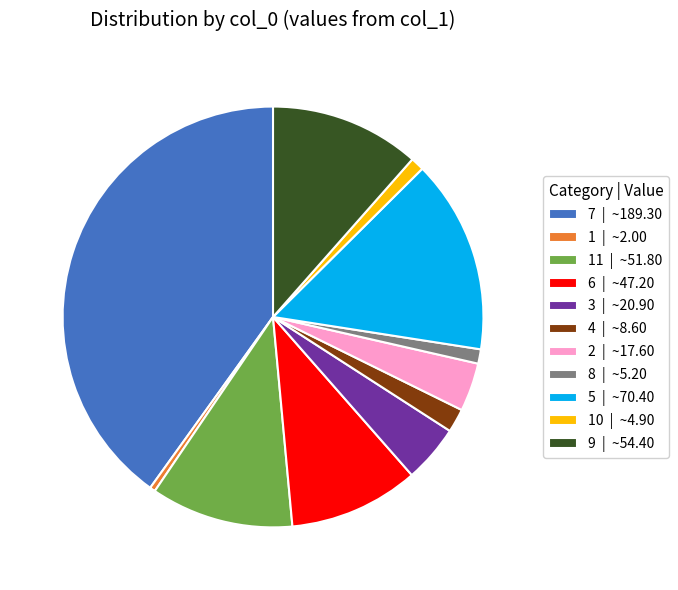

What is the ratio of the value at 6 | ~47.20 to the value at 4 | ~8.60?

5.5